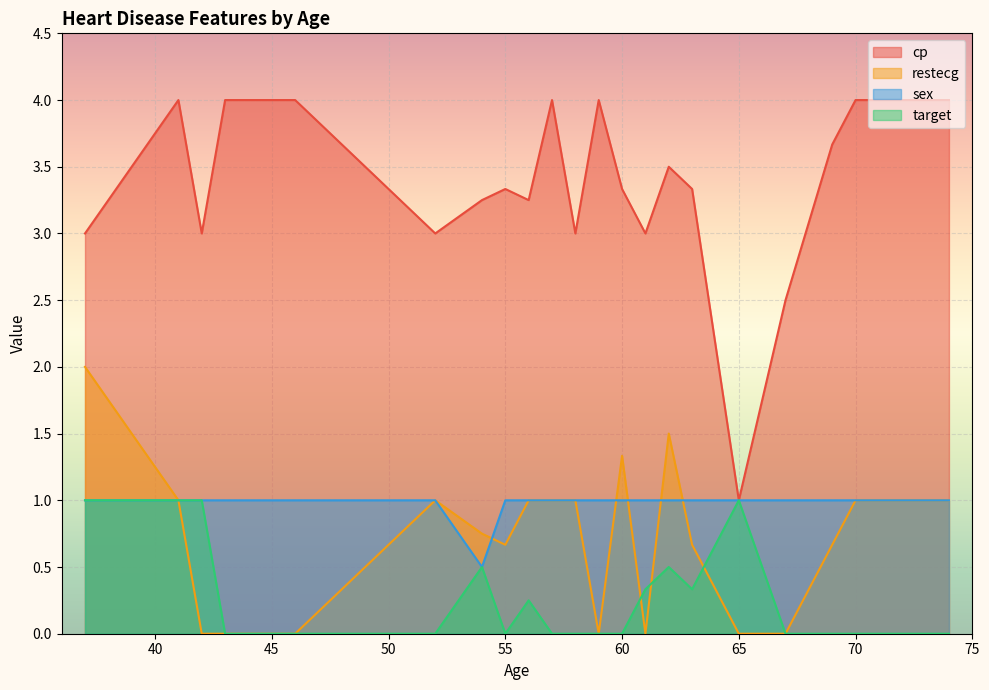

What is the maximum value shown in the chart?

4.0